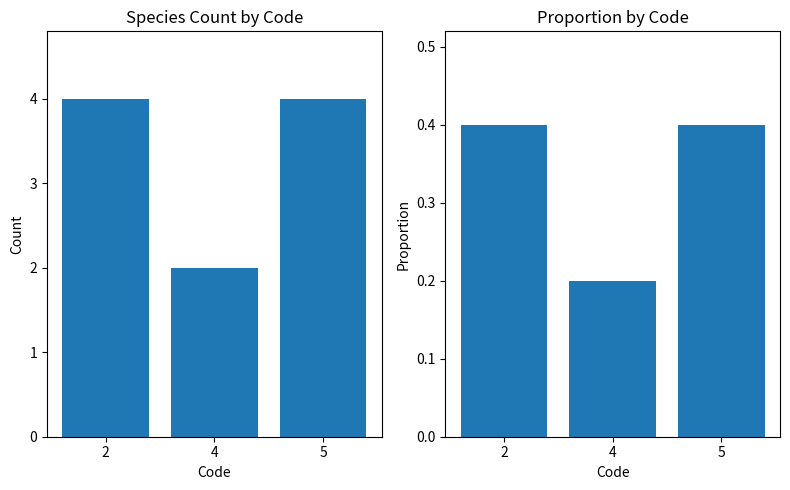

At which label is Count closest to 3?

2